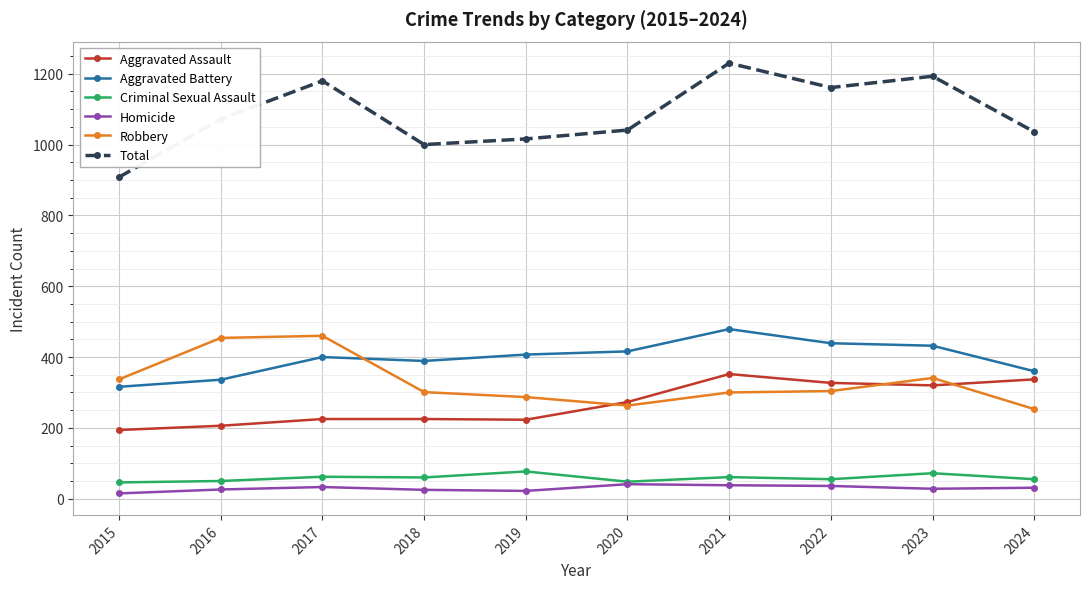

Is this an area chart (filled region under the line)?

No